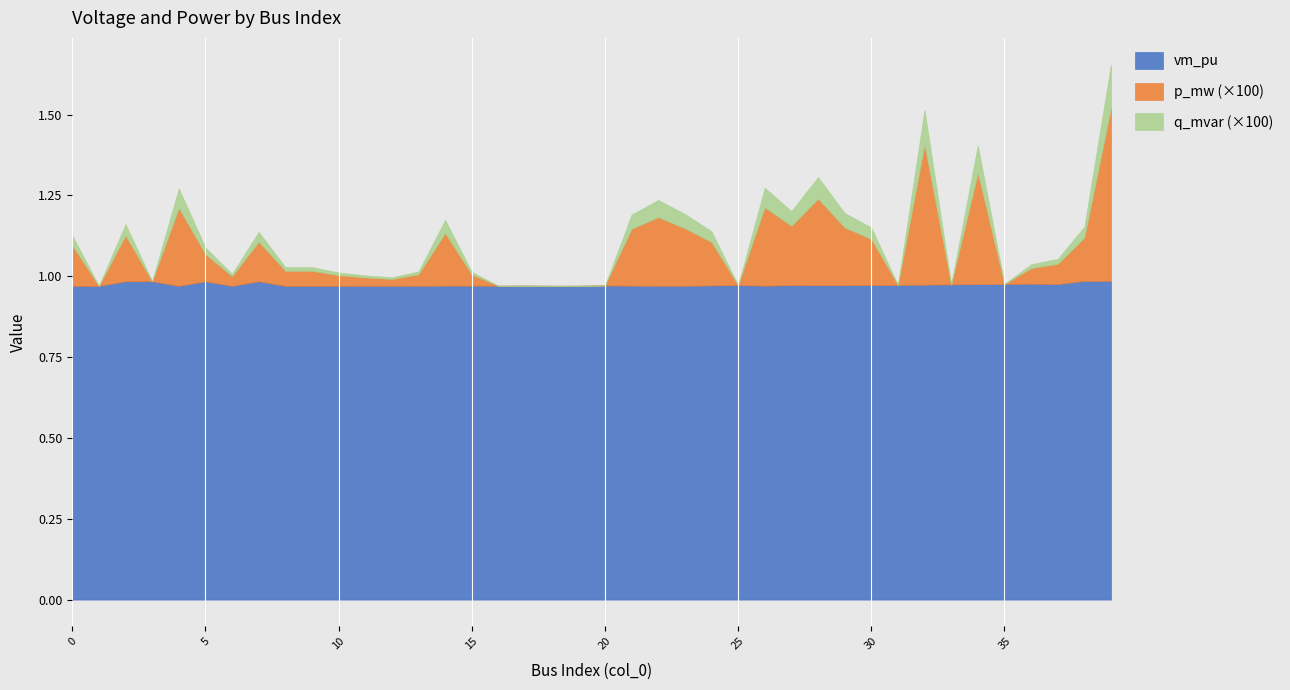

True or false: p_mw has a value of 0.0 at 29.

True